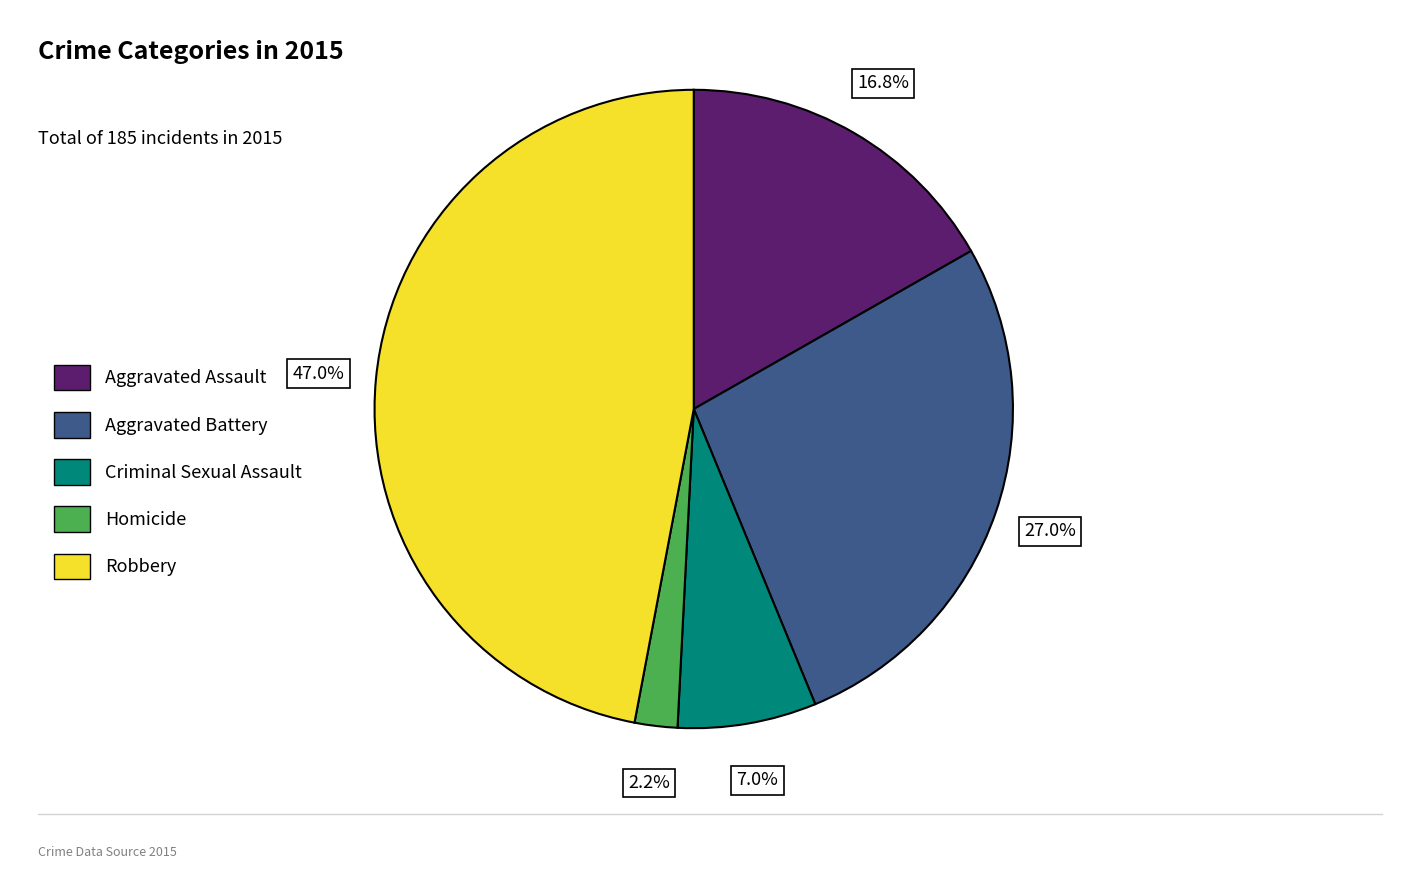

How much of the chart is everything except Aggravated Assault?

83.2%